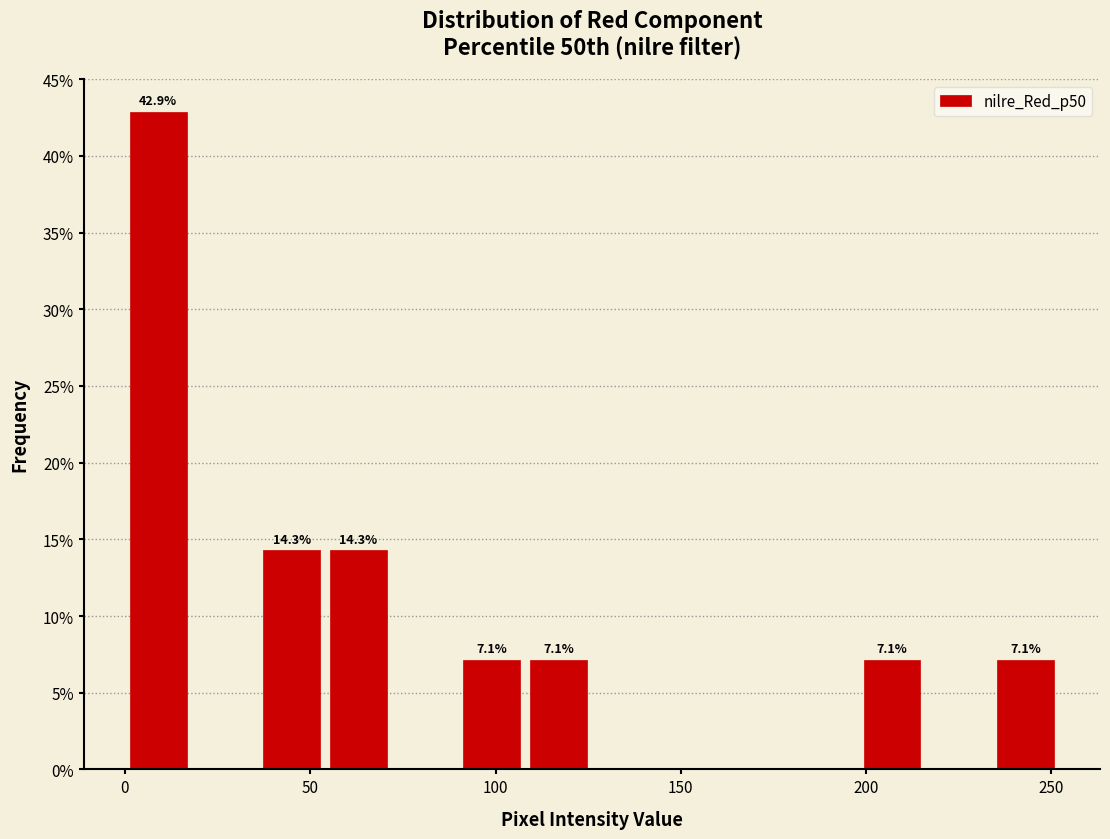

Read against the x-axis, roughly where is the centre of the tallest bar?

10